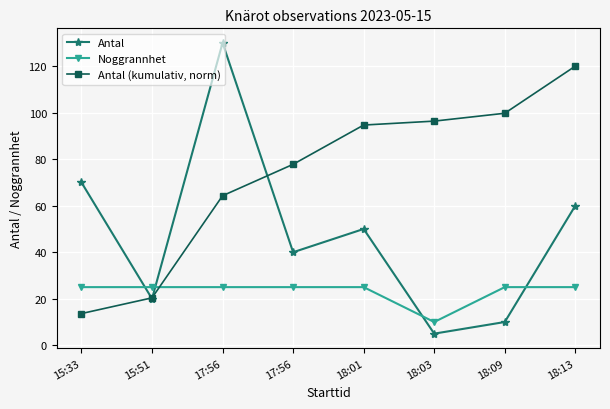

After their last crossing, which series has the higher values: Antal (kumulativ, norm) or Noggrannhet?

Antal (kumulativ, norm)